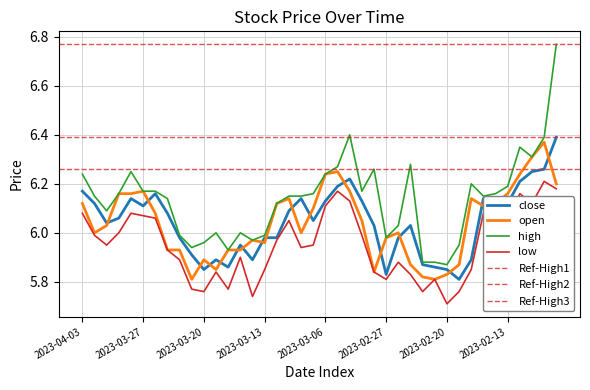

Which has a higher value, 2023-02-08 or 2023-03-02?

2023-02-08